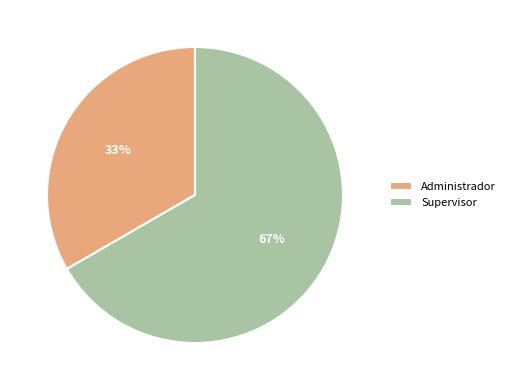

True or false: Supervisor accounts for 67% of the total.

True